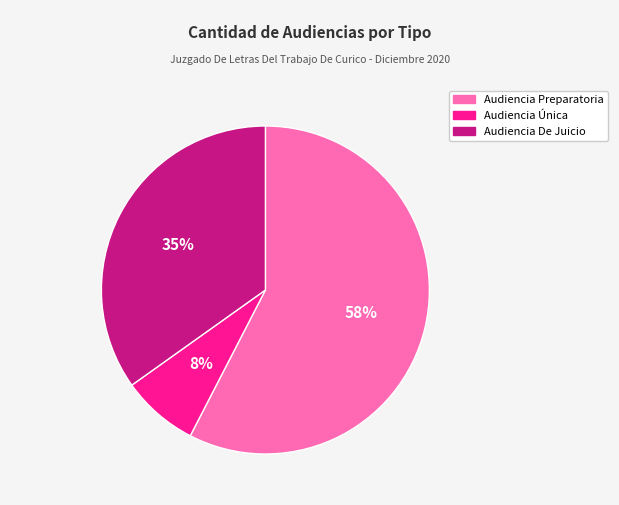

Approximately how many times larger is the value at Audiencia De Juicio compared to Audiencia Preparatoria?

0.6